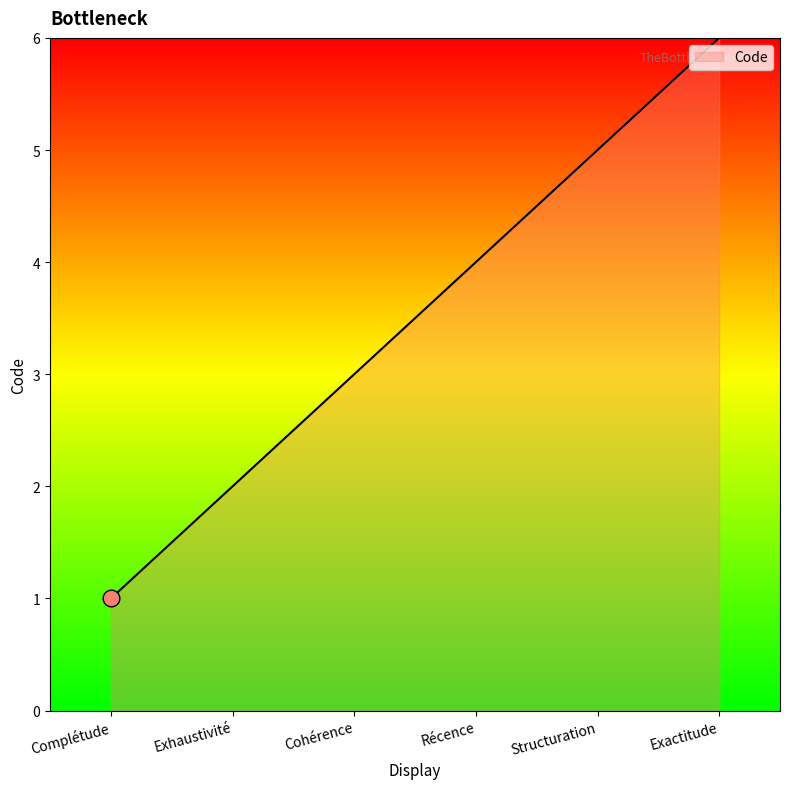

How many lines are shown in the chart?

1